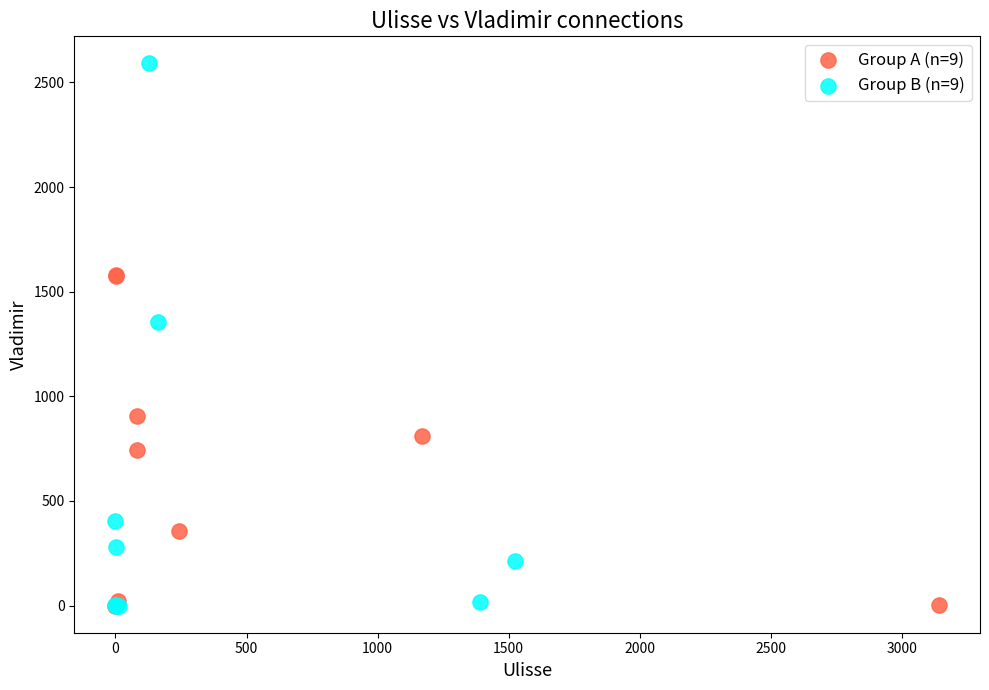

Which series has the largest Y range (max minus min)?

Group B (n=9)